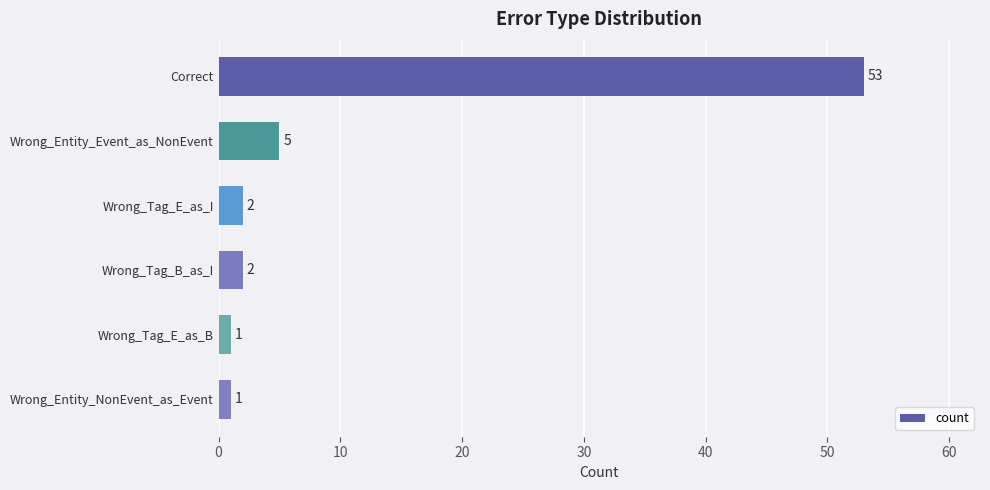

Reading top to bottom, transcribe all the data shown in this chart.

53	5	2	2	1	1